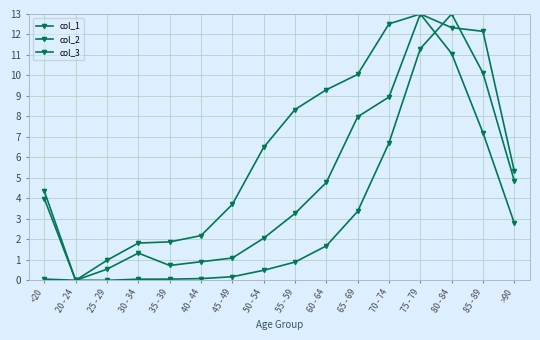

Is this an area chart (filled region under the line)?

No